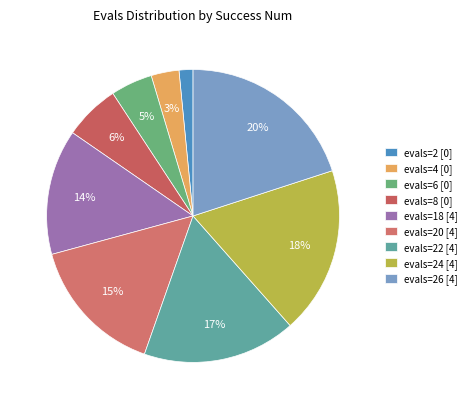

How many slices are in this pie chart?

9